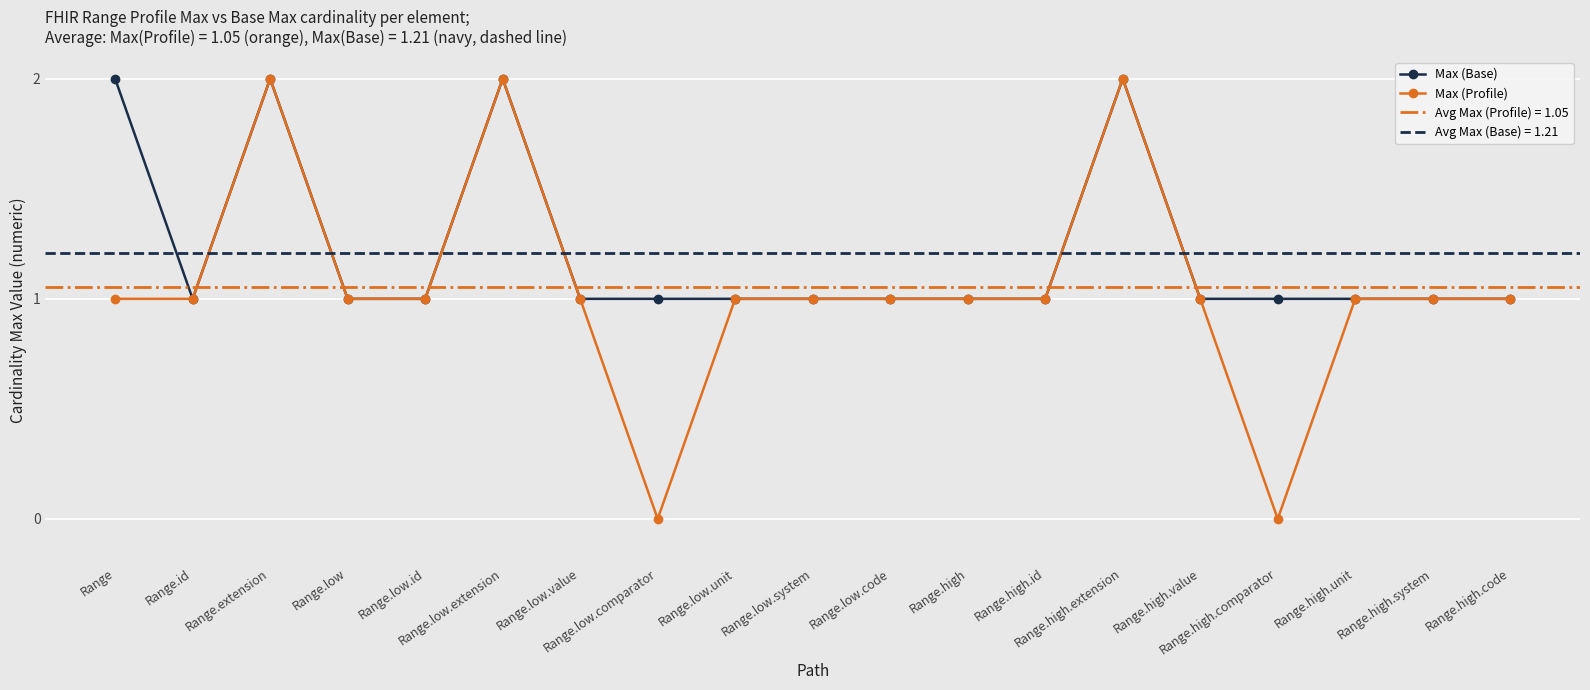

What is the maximum value for Max (Profile)?

2